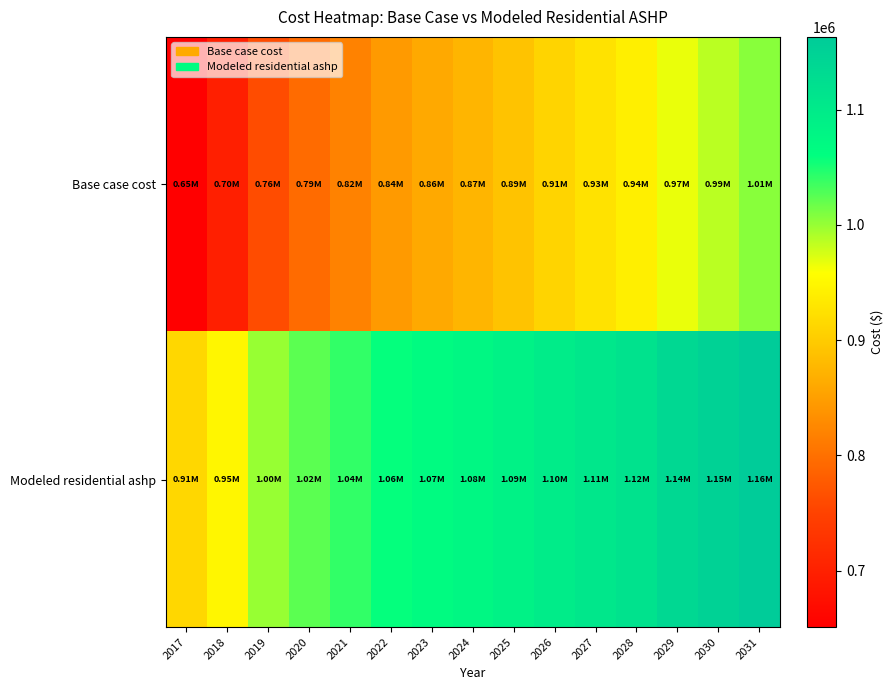

Reading left to right, transcribe all the data shown in this chart.

Base case cost: 2017=651044.0	2018=697680.8	2019=761283.4	2020=794123.5	2021=819047.1	2022=844651.4	2023=860349.7	2024=874760.7	2025=890688.5	2026=909570.6	2027=925792.0	2028=940713.0	2029=966599.6	2030=985174.6	2031=1005036.9
Modeled residential ashp: 2017=913407.8	2018=948970.7	2019=999827.5	2020=1023558.1	2021=1040425.2	2022=1058719.0	2023=1067697.9	2024=1075673.8	2025=1085144.2	2026=1097391.9	2027=1107405.9	2028=1116391.9	2029=1136005.9	2030=1149182.1	2031=1162999.2